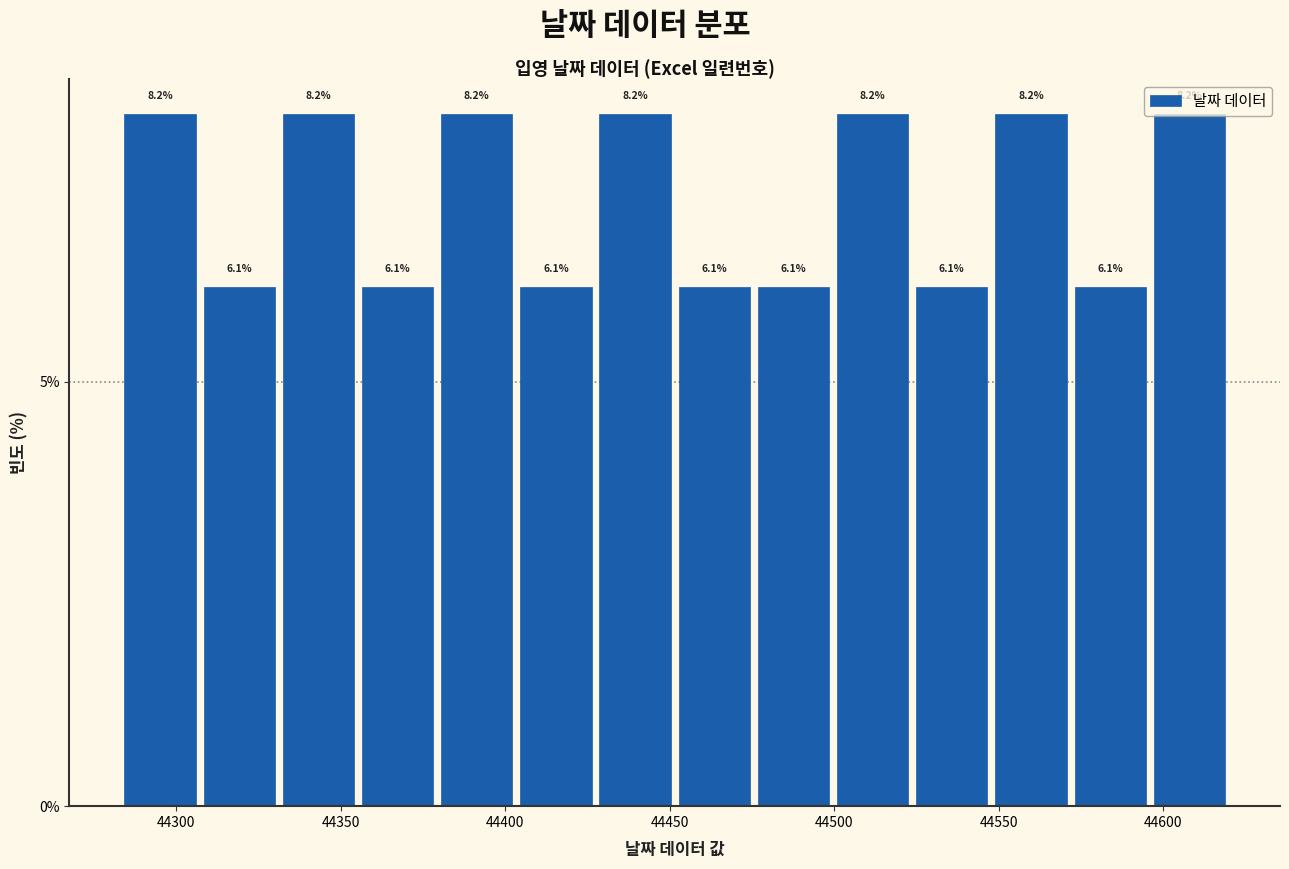

Reading left to right, list every bar in this chart as the range it spans on the x-axis followed by its height. The bar edges are not printed on the chart, so give them approximately, as read against the axis.

44285 to 44305: 8.2
44305 to 44330: 6.1
44330 to 44355: 8.2
44355 to 44380: 6.1
44380 to 44405: 8.2
44405 to 44425: 6.1
44425 to 44450: 8.2
44450 to 44475: 6.1
44475 to 44500: 6.1
44500 to 44525: 8.2
44525 to 44550: 6.1
44550 to 44570: 8.2
44570 to 44595: 6.1
44595 to 44620: 8.2